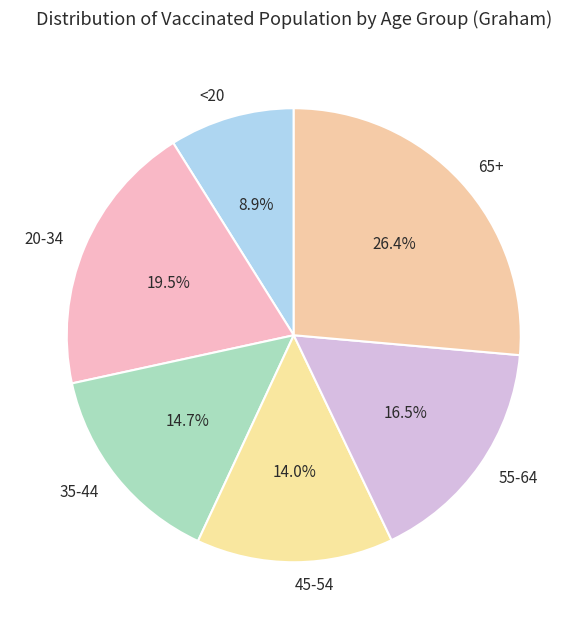

Which slice is the smallest?

<20